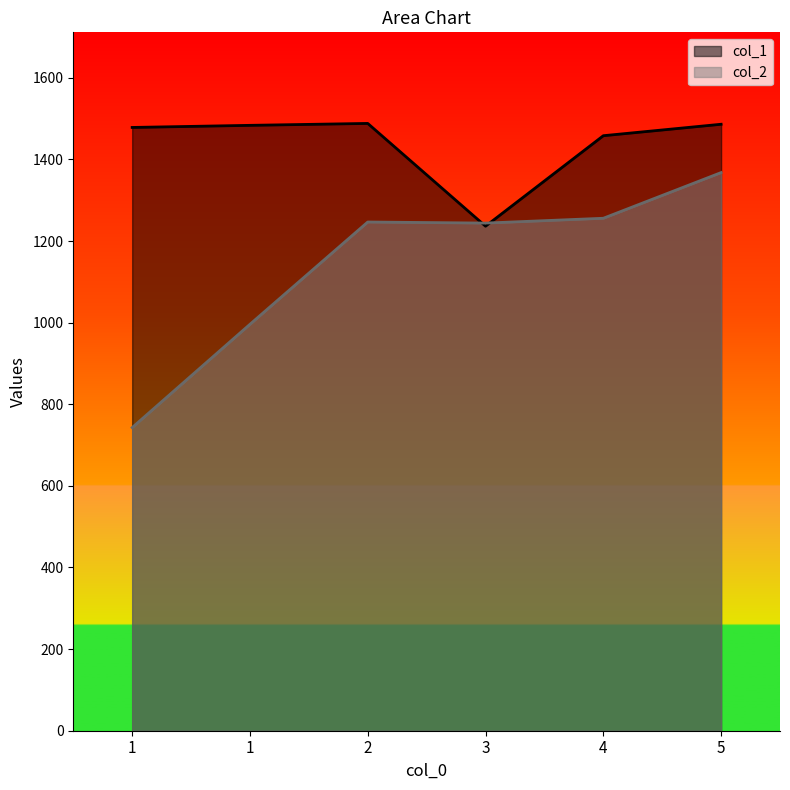

Reading left to right, extract all data points from this chart.

col_1: 1=1478.4	1=1483.6	2=1488.3	3=1236.4	4=1458.2	5=1486.2
col_2: 1=743.0	1=996.0	2=1246.7	3=1244.1	4=1255.9	5=1367.8